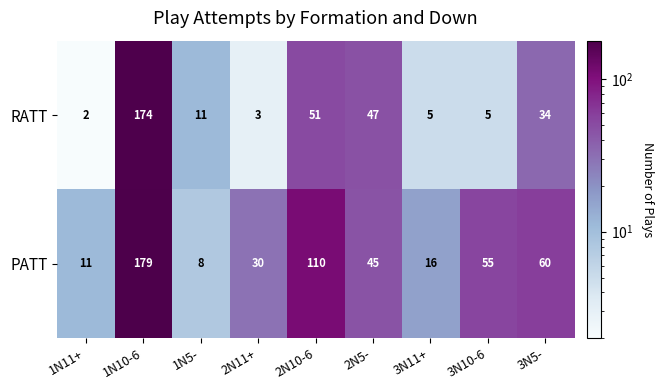

What is the sum of all RATT values?

332